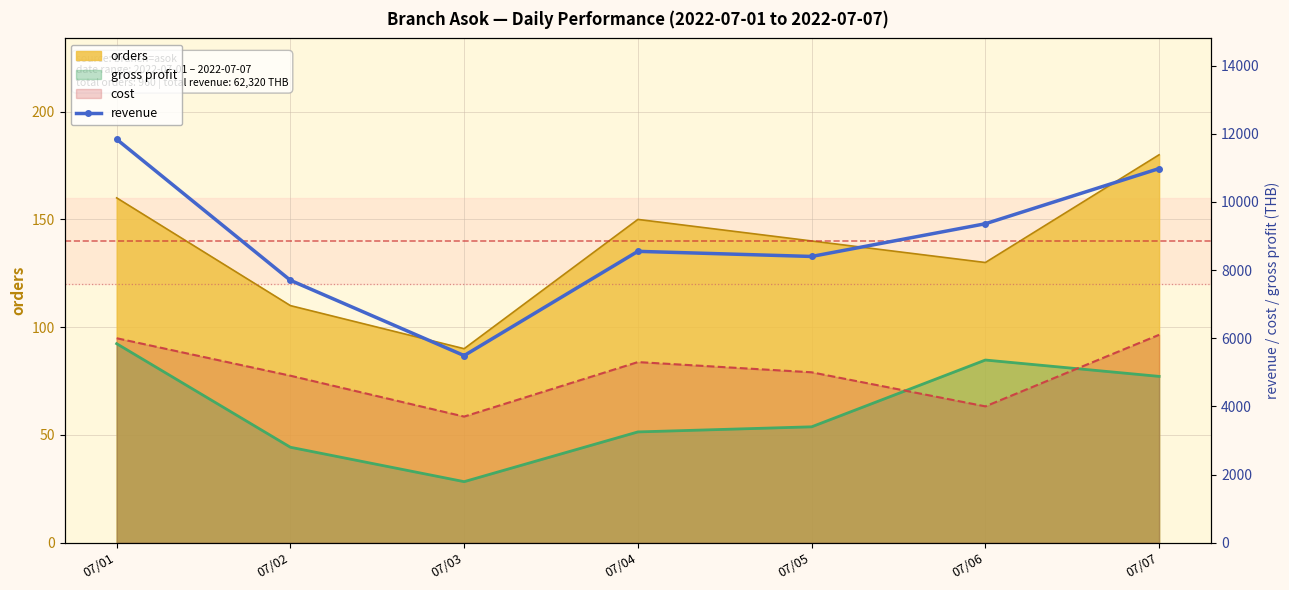

What is the change in value from 07/05 to 07/06?

+960